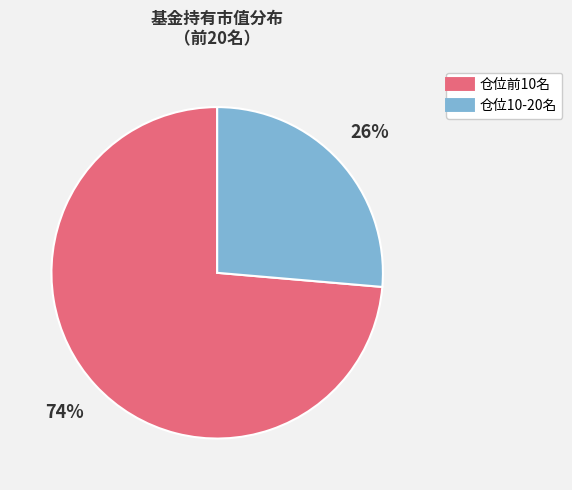

To the nearest percent, what is the average slice percentage?

50%